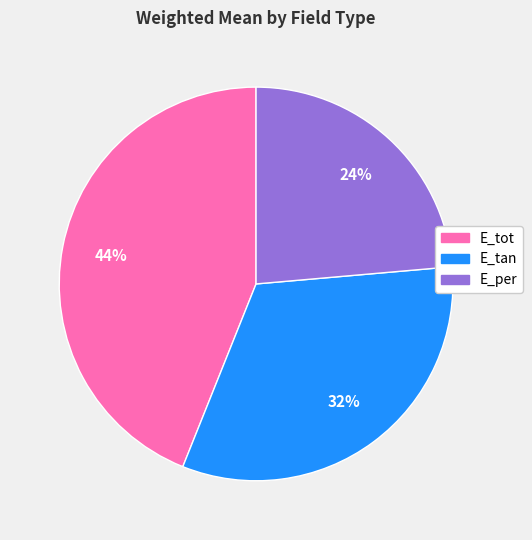

Is there a majority slice in this chart?

No